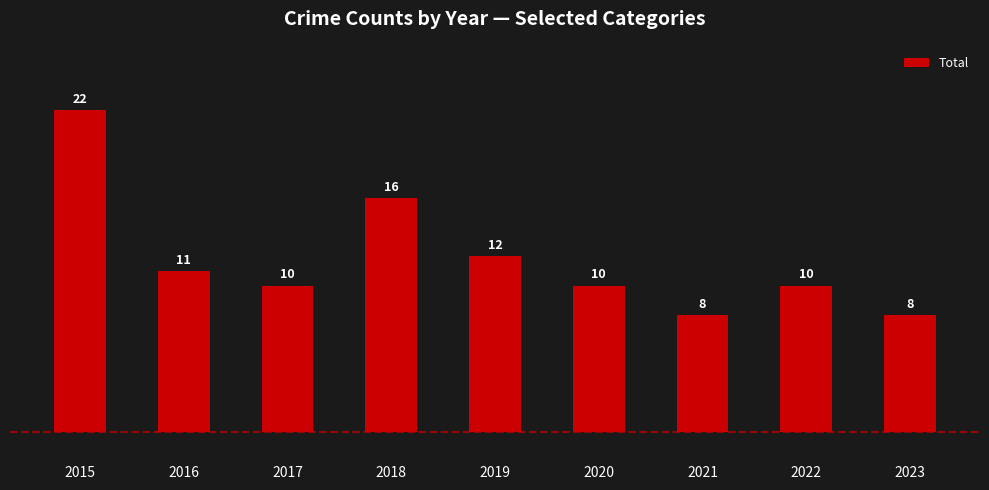

Which category has the highest value across all series?

2015